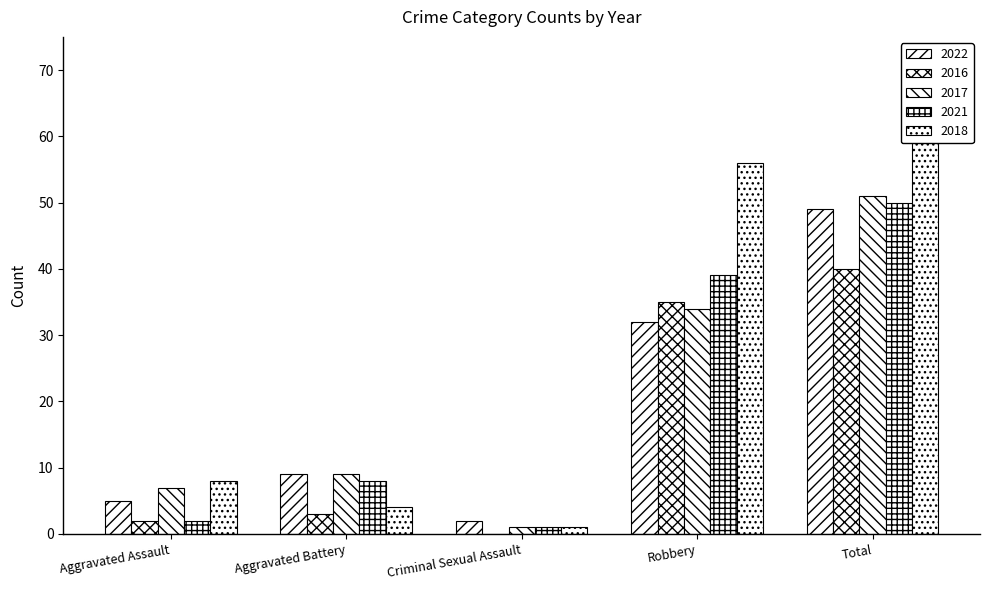

At how many categories does at least one series exceed 24?

2